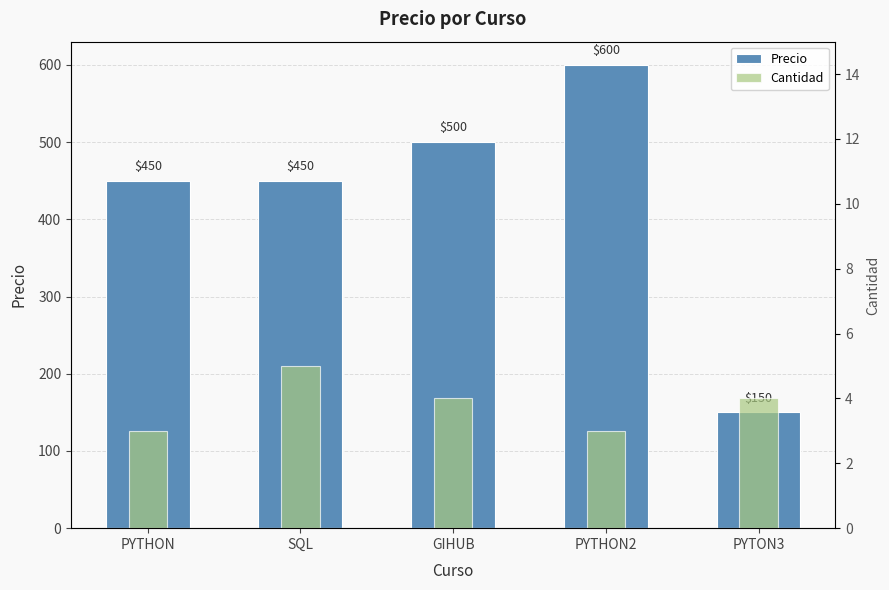

What is the value of the Precio bar at the 4th from the left?

600